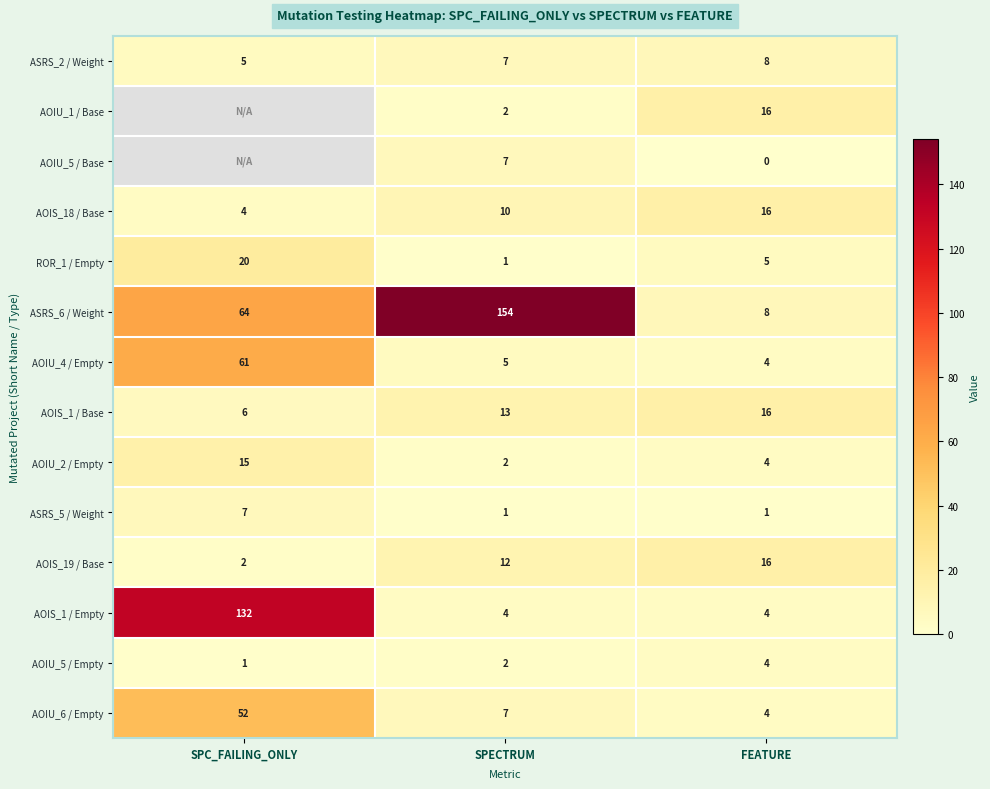

What is the total value across all series at FEATURE?

106